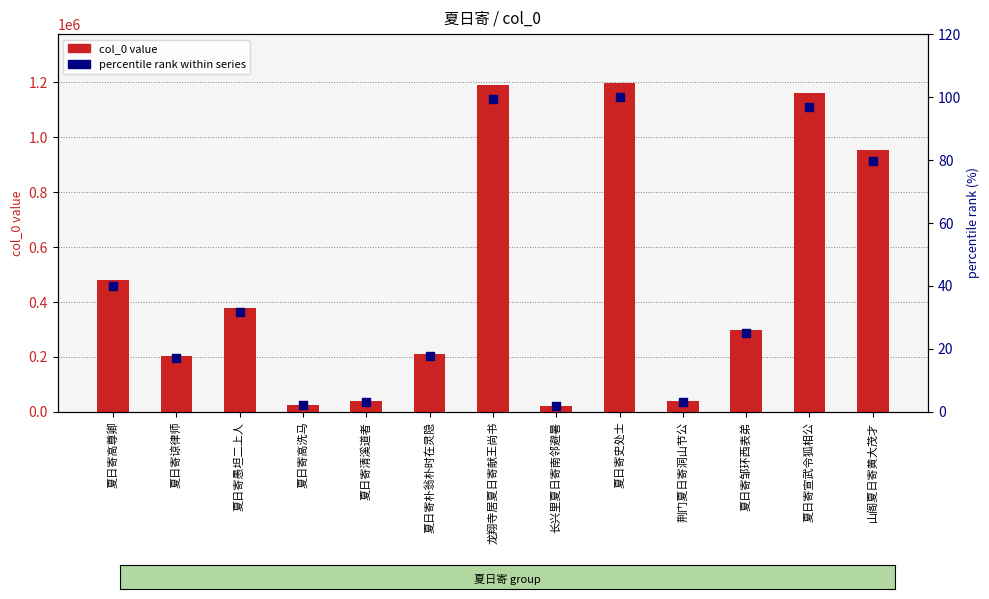

What is the total value across all series at 夏日寄朴翁朴时在灵隐?

211646.7